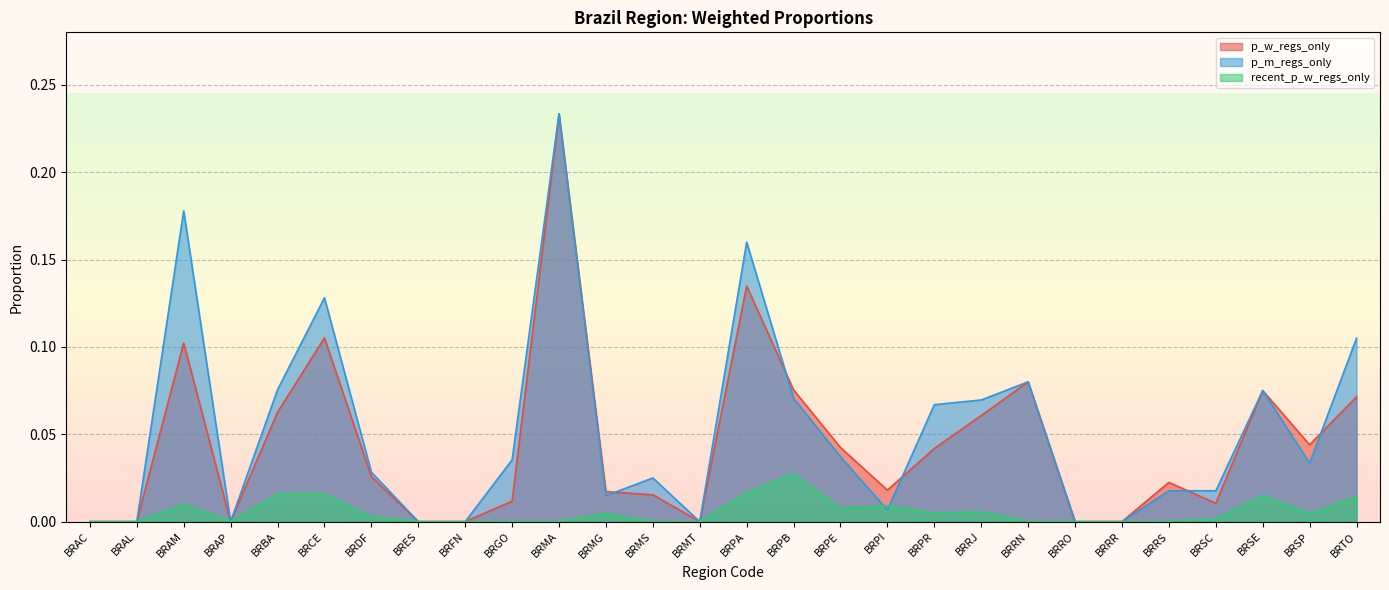

How many interior local valleys does the recent_p_w_regs_only series have?

4